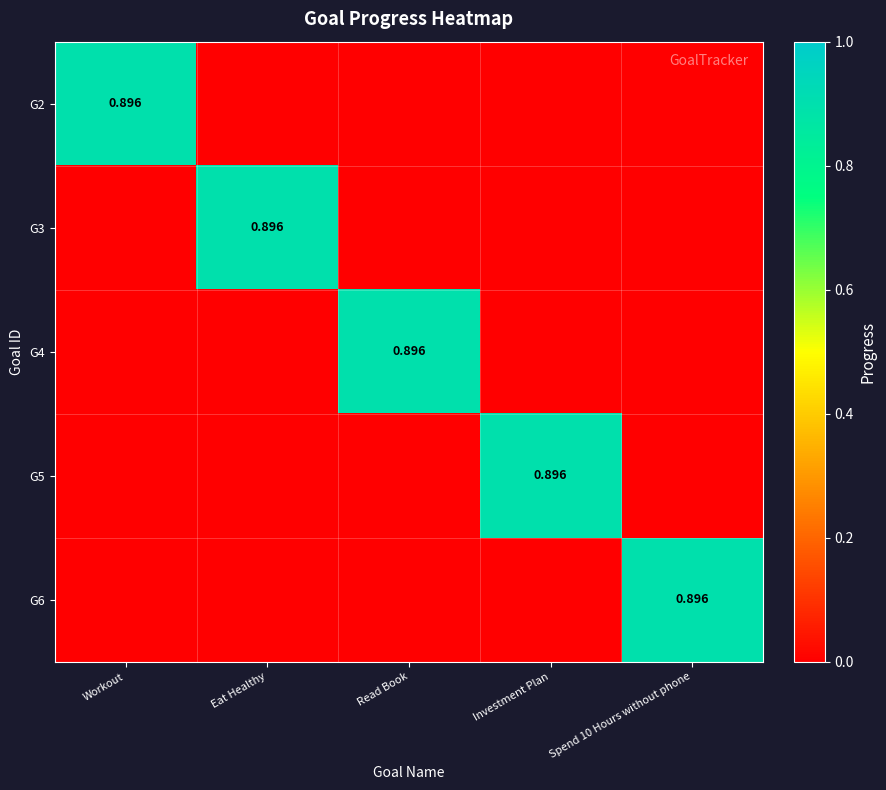

Between Read Book and Spend 10 Hours without phone, which is larger?

Read Book